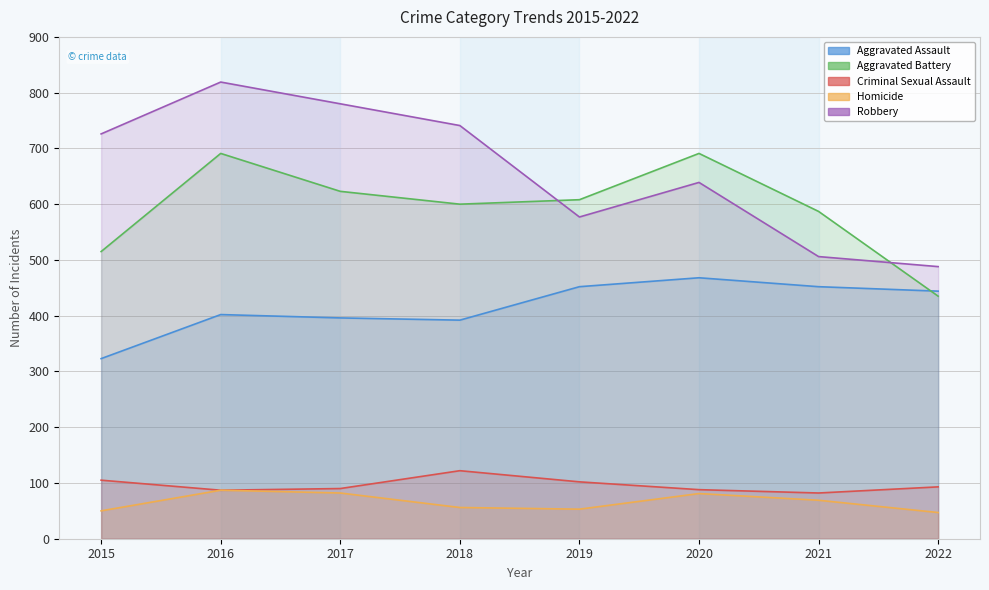

In Homicide, how many points are higher than both neighbors (excluding endpoints)?

2